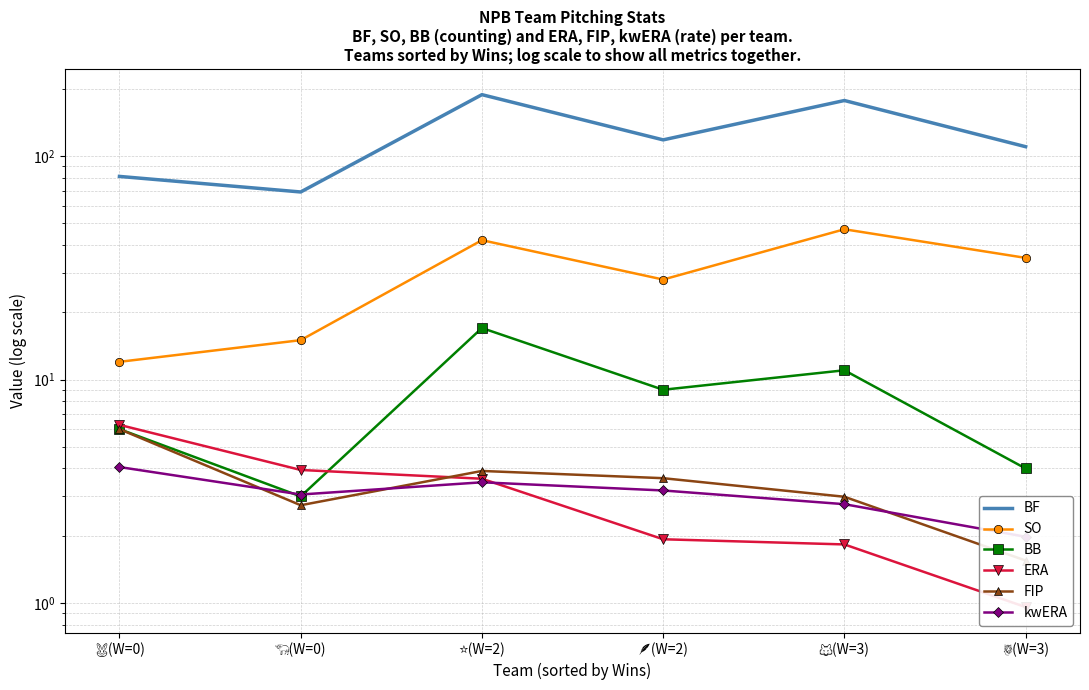

What is the total value across all series at 🐯(W=3)?

153.5